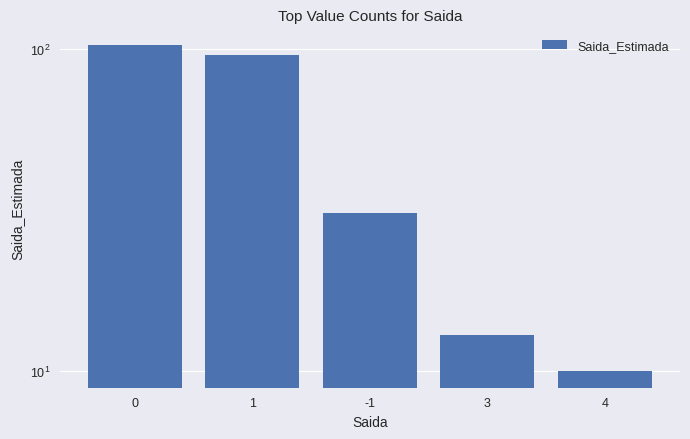

True or false: the data shows 16 at 4.

False